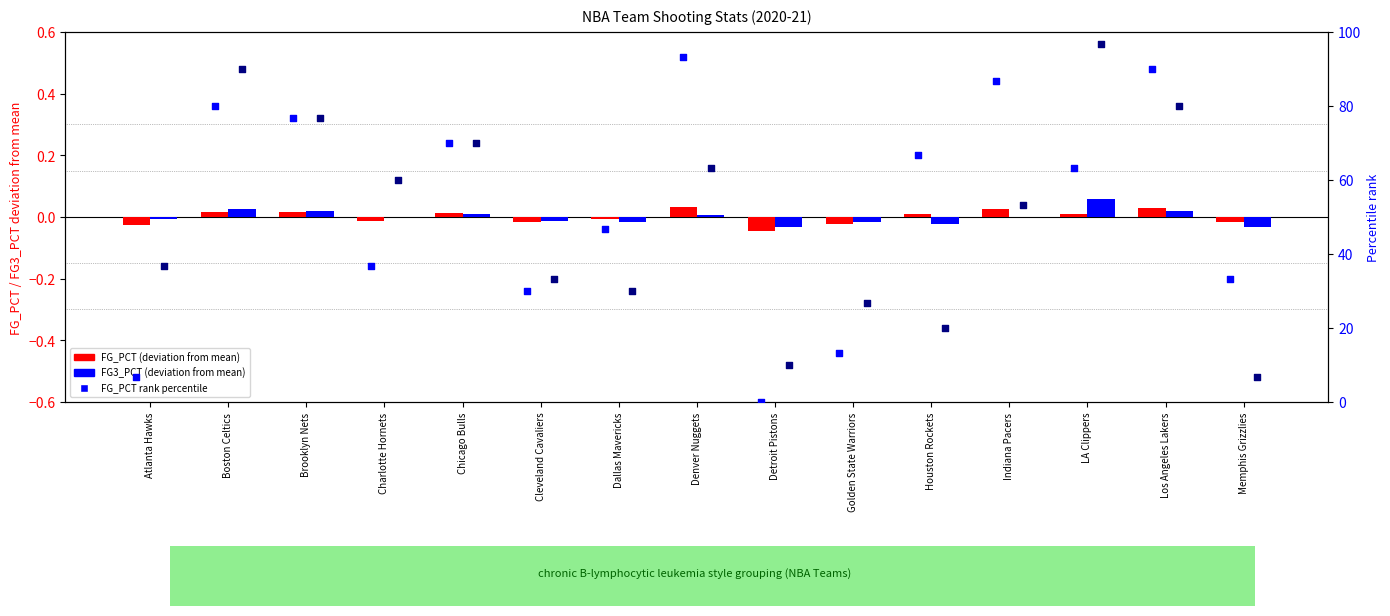

Is the value of FG_PCT rank percentile at Memphis Grizzlies greater than the value of FG_PCT (deviation) at Boston Celtics?

Yes